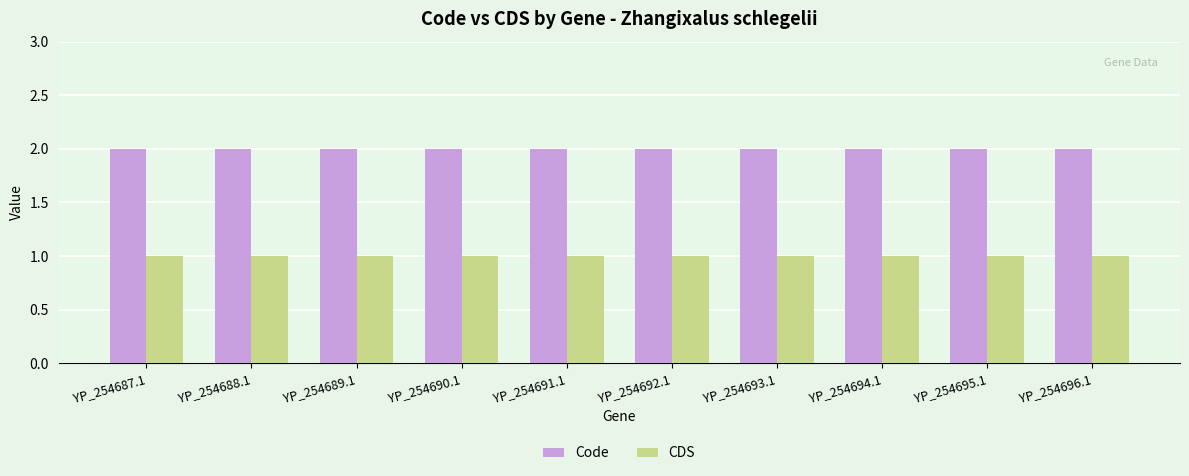

What is the highest value of the Code series?

2